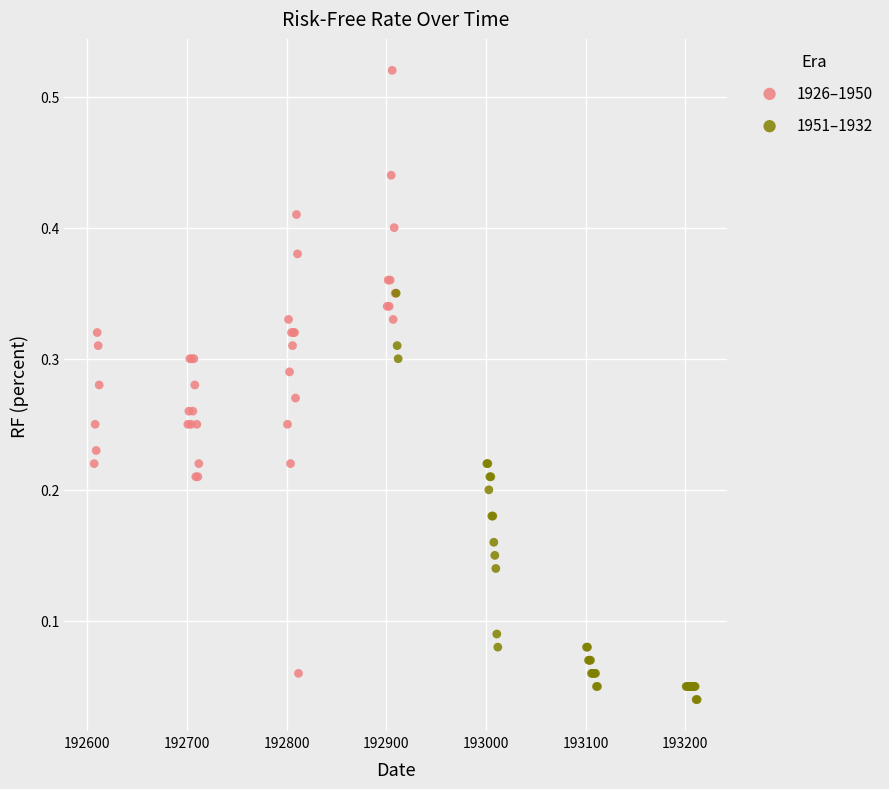

Which series has the widest spread of Y values?

1926–1950